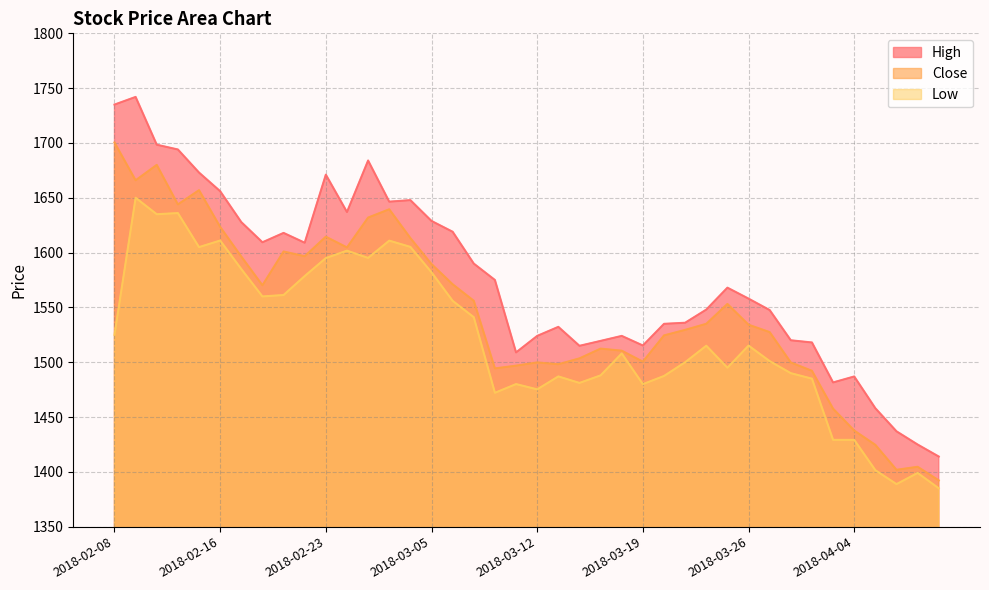

Is the value of Close at 2018-03-13 greater than the value of Low at 2018-02-20?

No